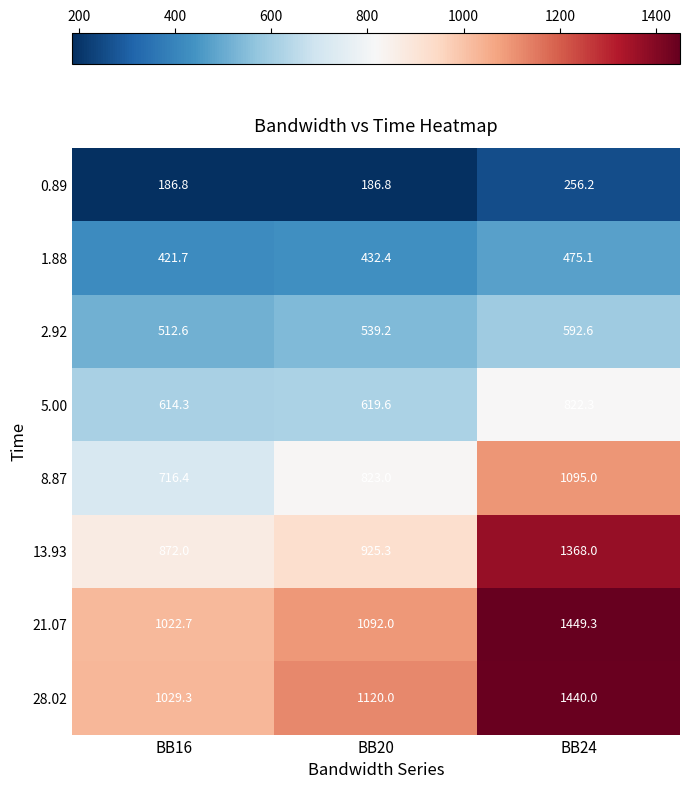

Is it true that 21.07 equals 1022.7 at BB16?

True